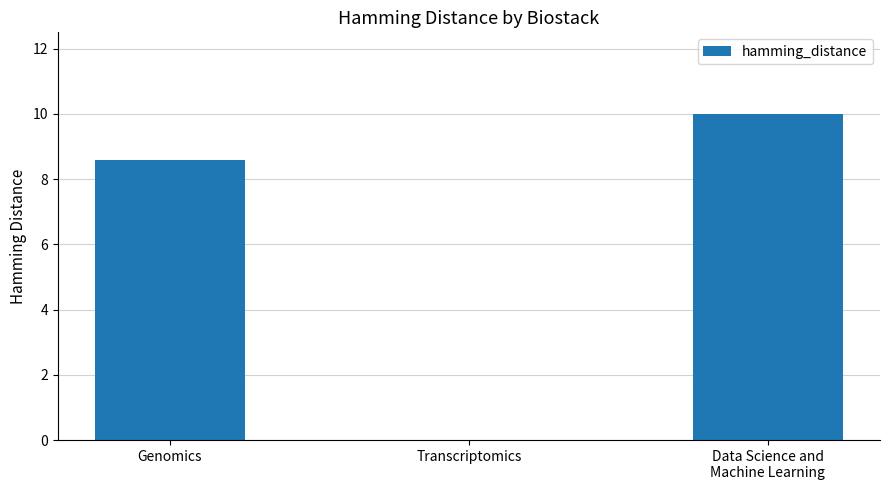

Are the bars horizontal?

No